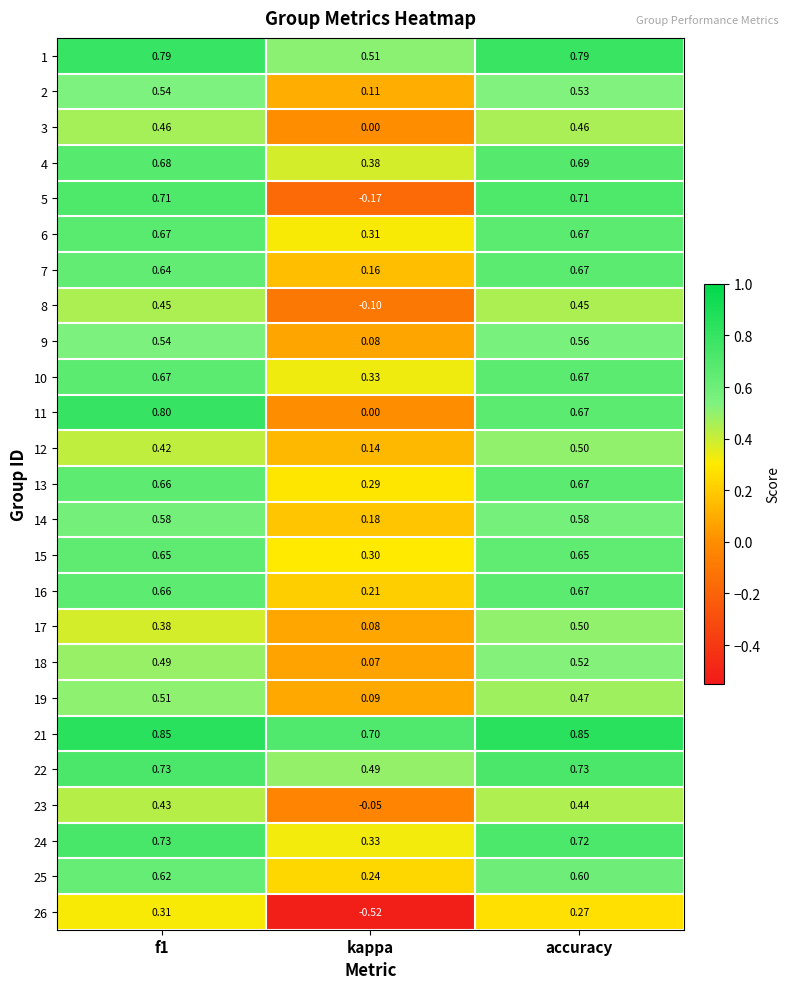

At which category is the sum across all series the highest?

accuracy